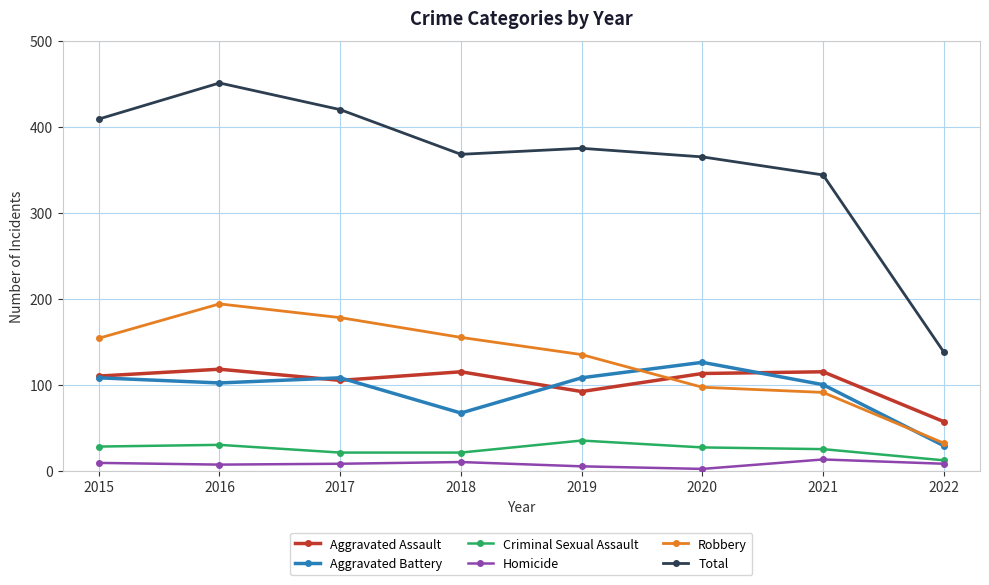

The value of Total at 2019 is 375. True or false?

True